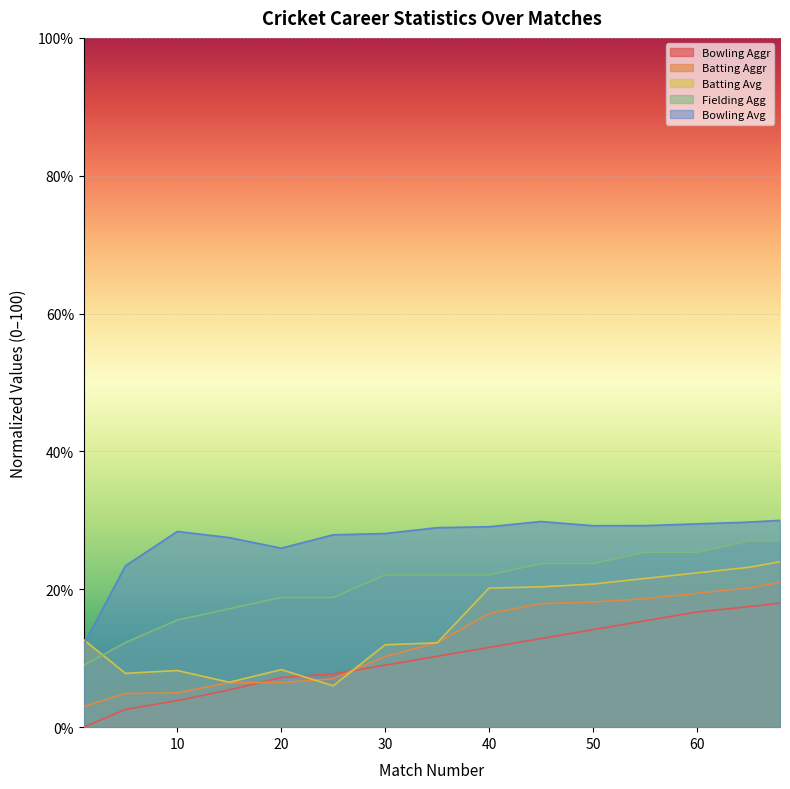

At which category is the sum across all series the highest?

68